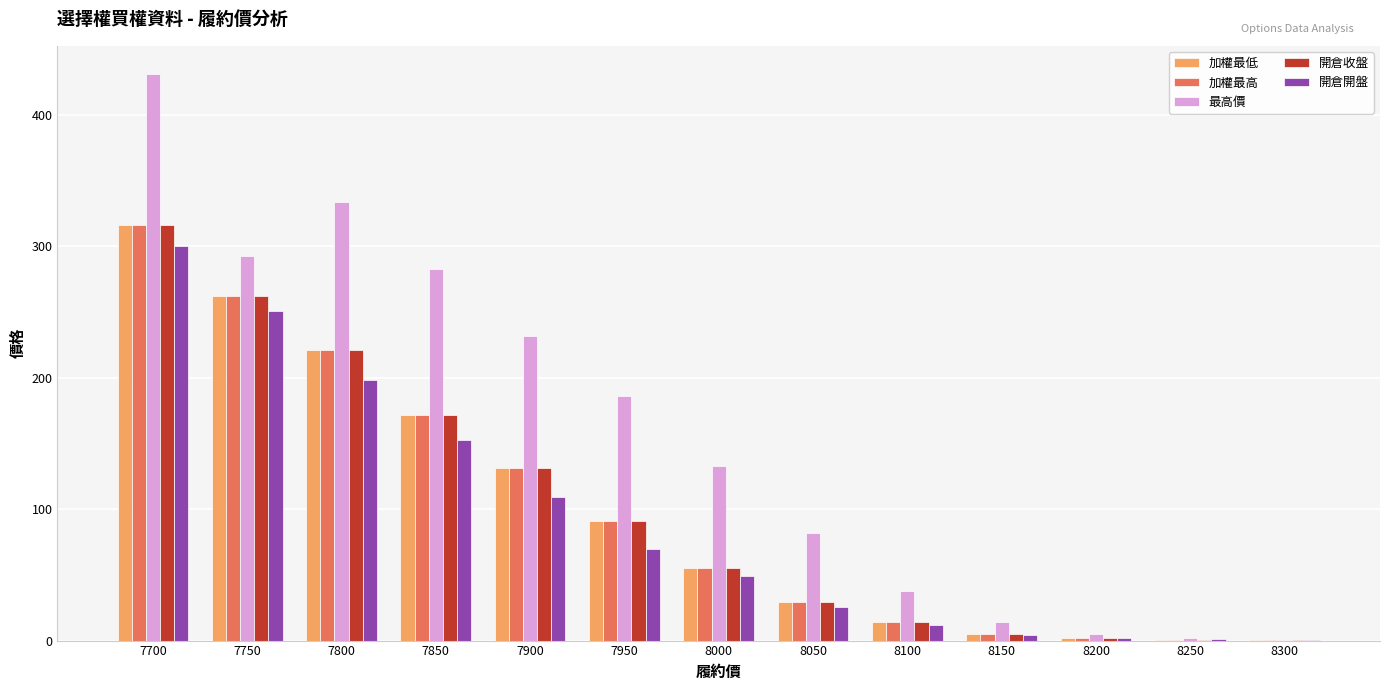

Are the bars grouped side by side (vs. stacked)?

Yes